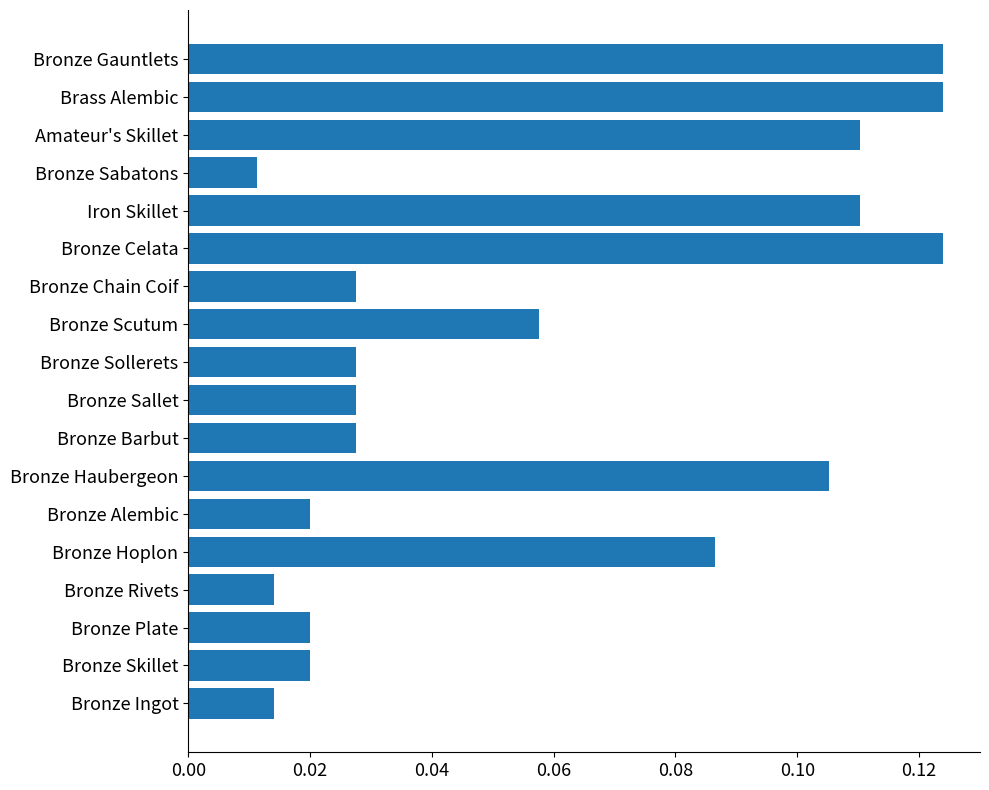

What is the sum of all values?

1.1